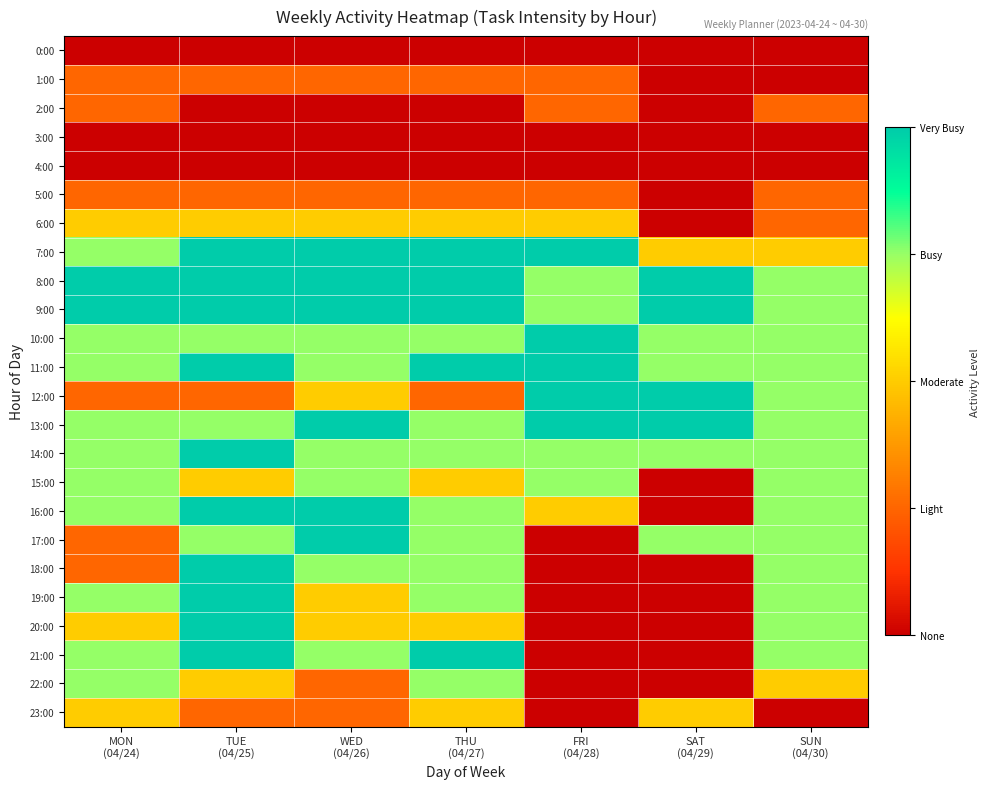

At which category is the sum across all series the highest?

TUE
(04/25)